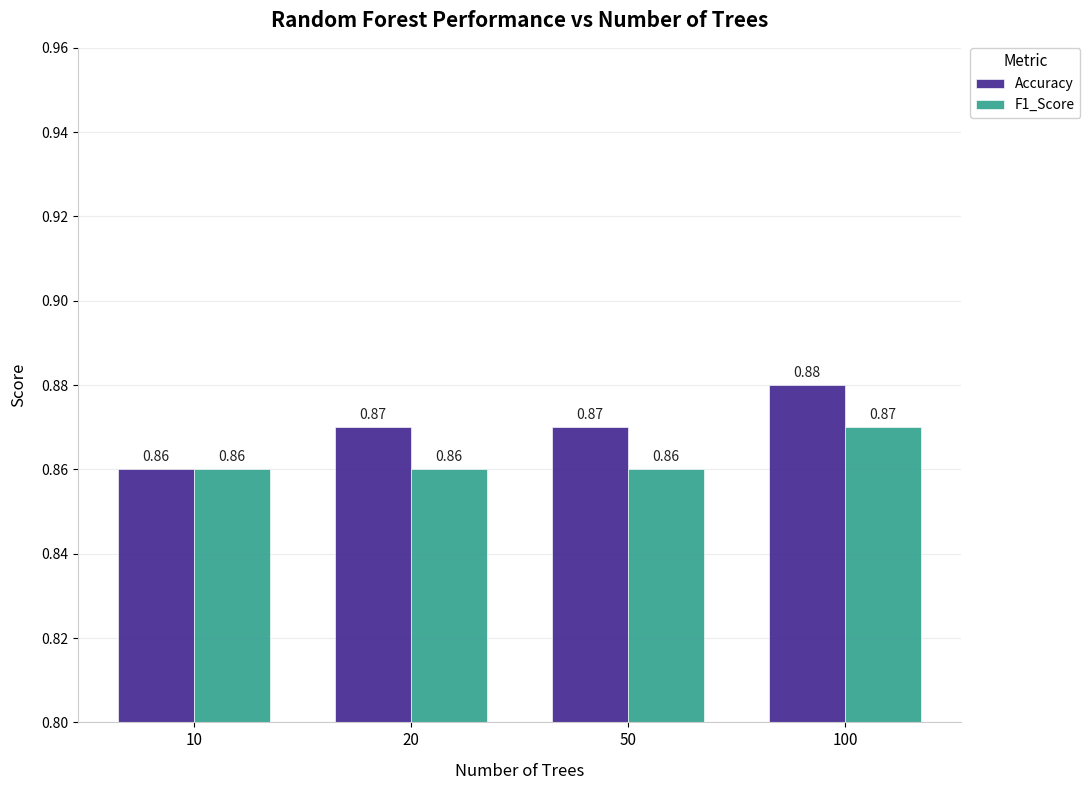

What is the sum of all Accuracy values?

3.5